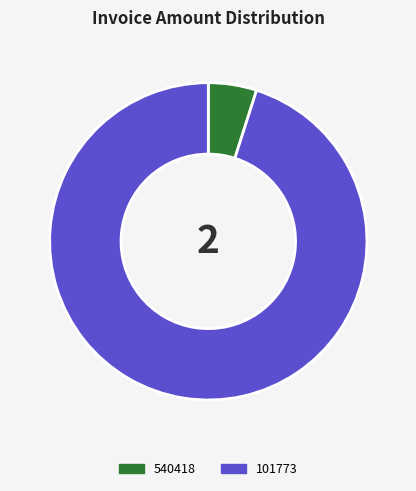

Is the sum of 540418 and 101773 greater than half?

Yes